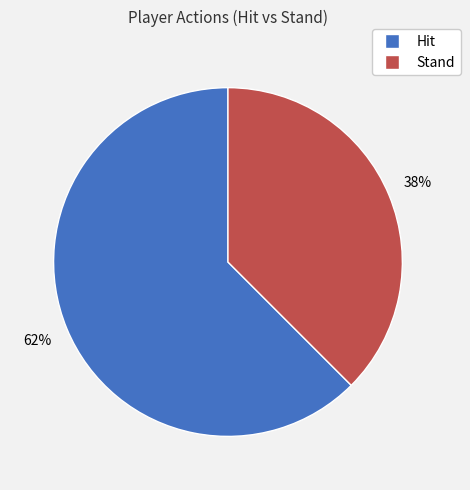

The Hit slice represents 62% of the pie. True or false?

True